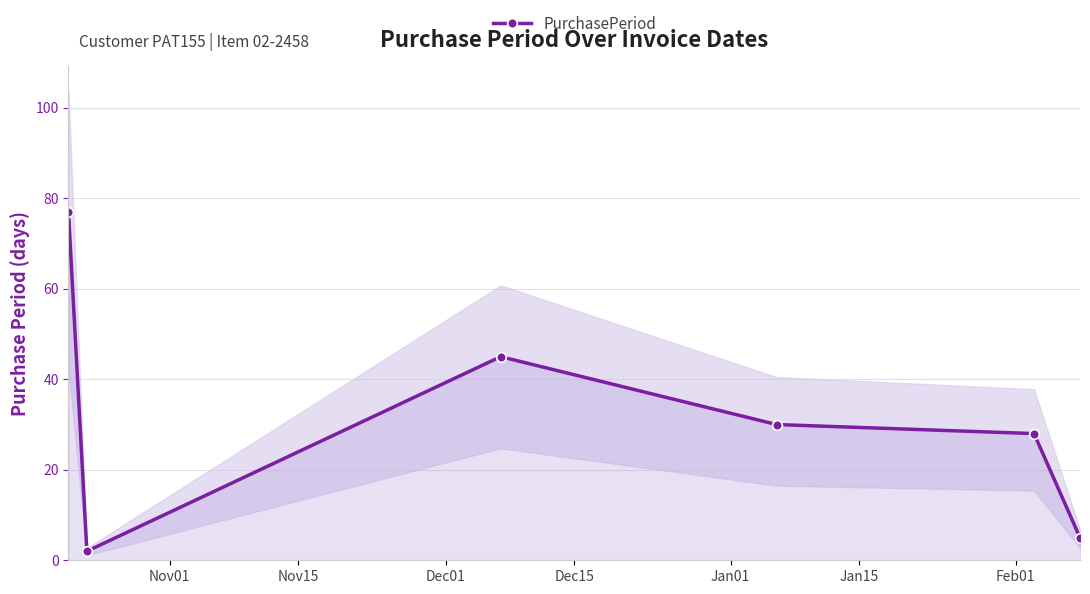

True or false: PurchasePeriod has more than 0 points higher than both neighbors.

True